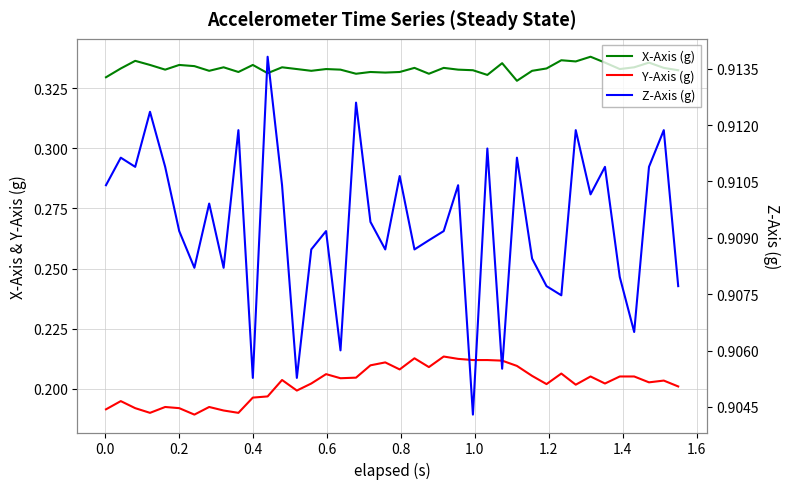

How many lines are shown in the chart?

3